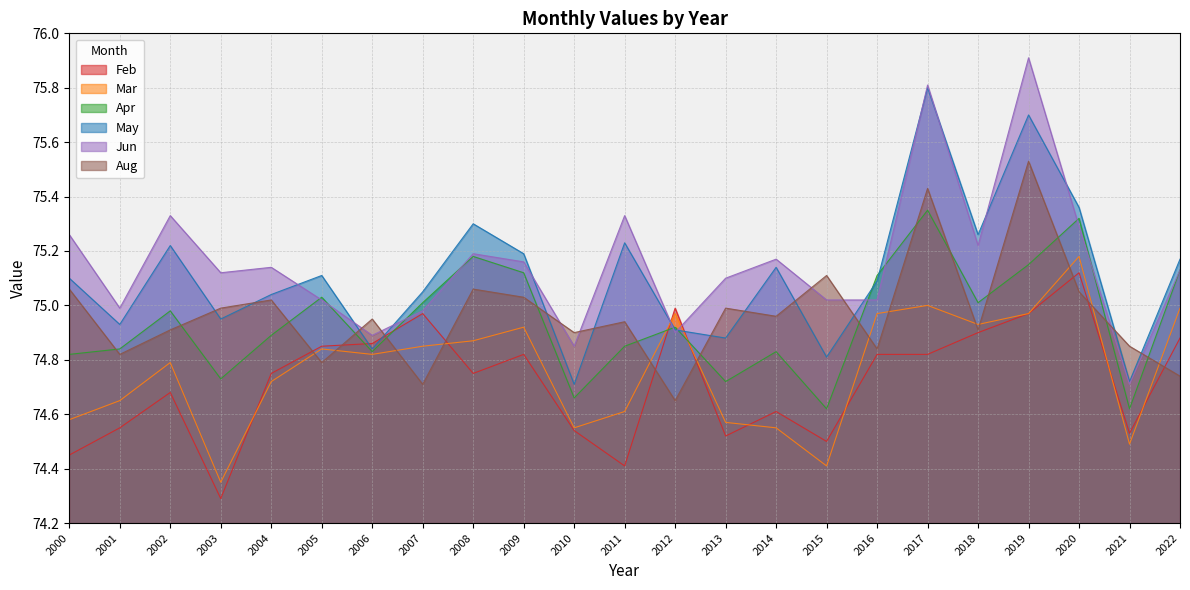

Is it true that Apr equals 17.9 at 2011?

False